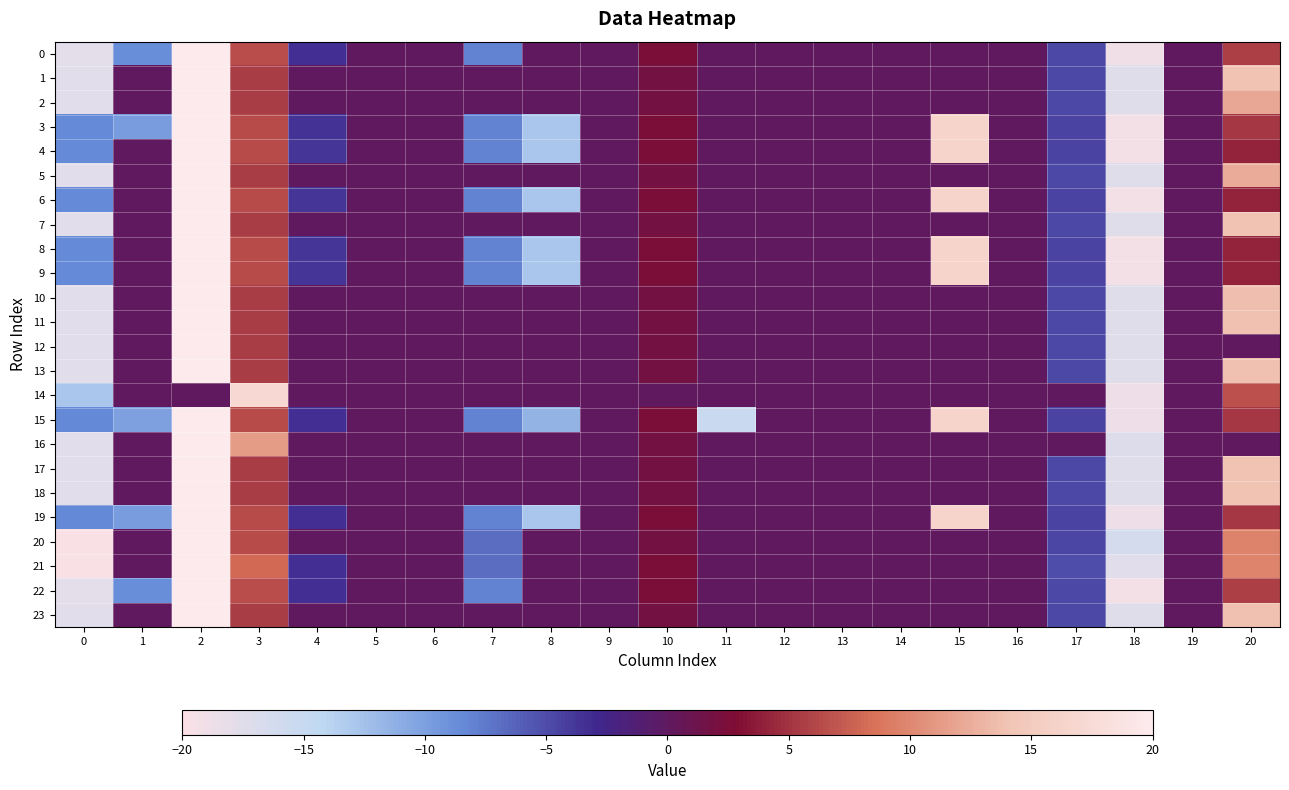

At which category is the sum across all series the highest?

2